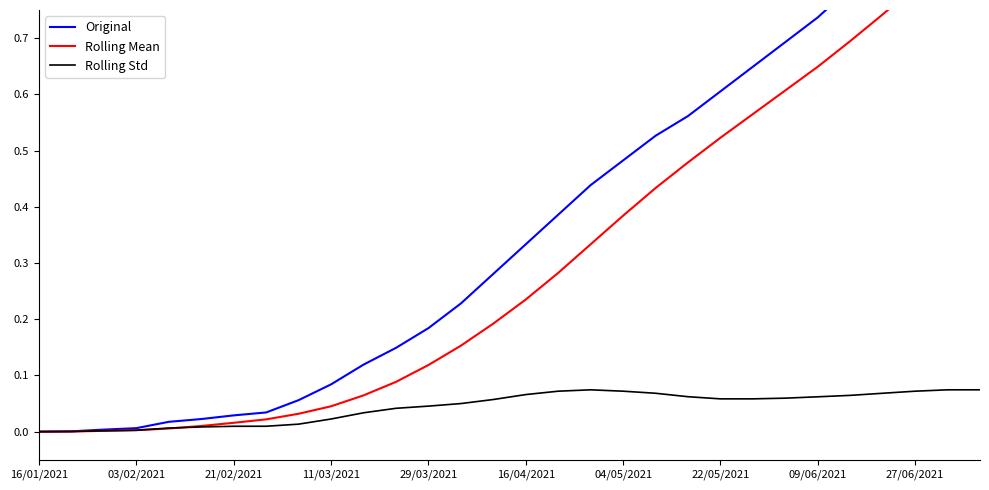

What is the highest value of the Rolling Mean series?

0.9